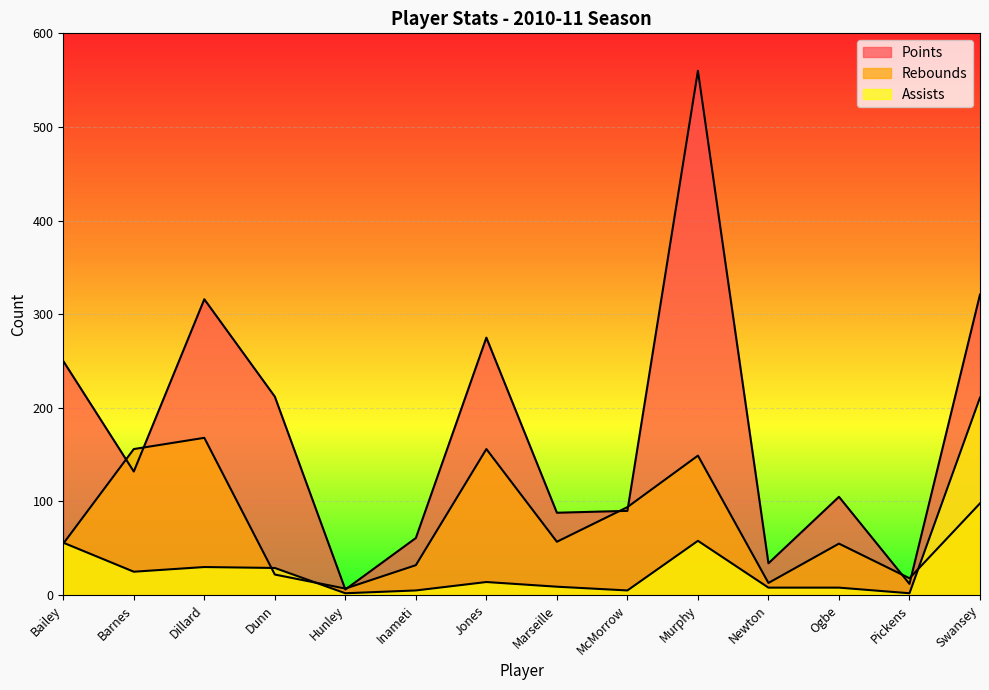

What is the highest value of the Assists series?

211